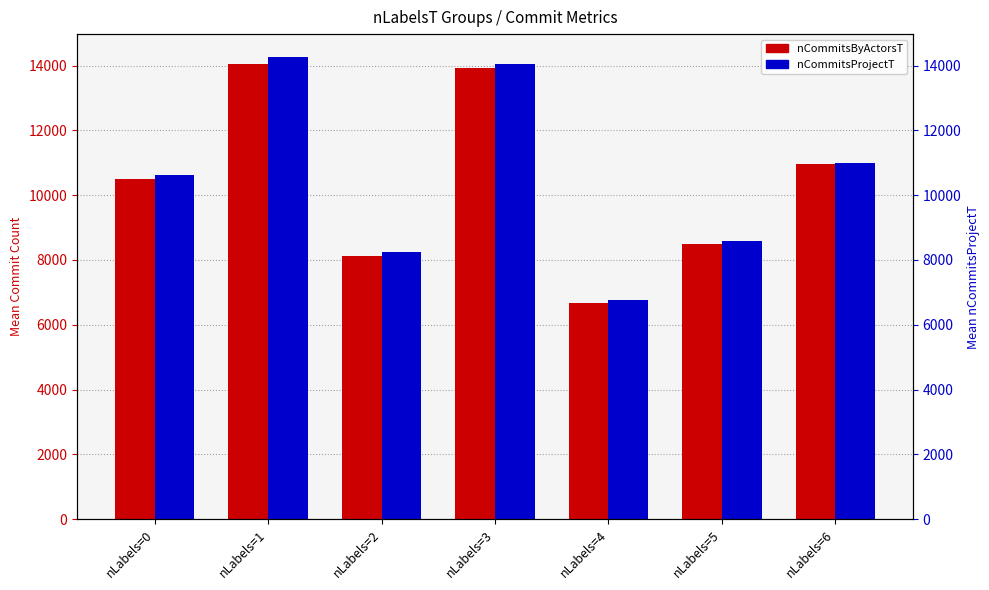

Read the nCommitsByActorsT value at nLabels=6.

10954.0